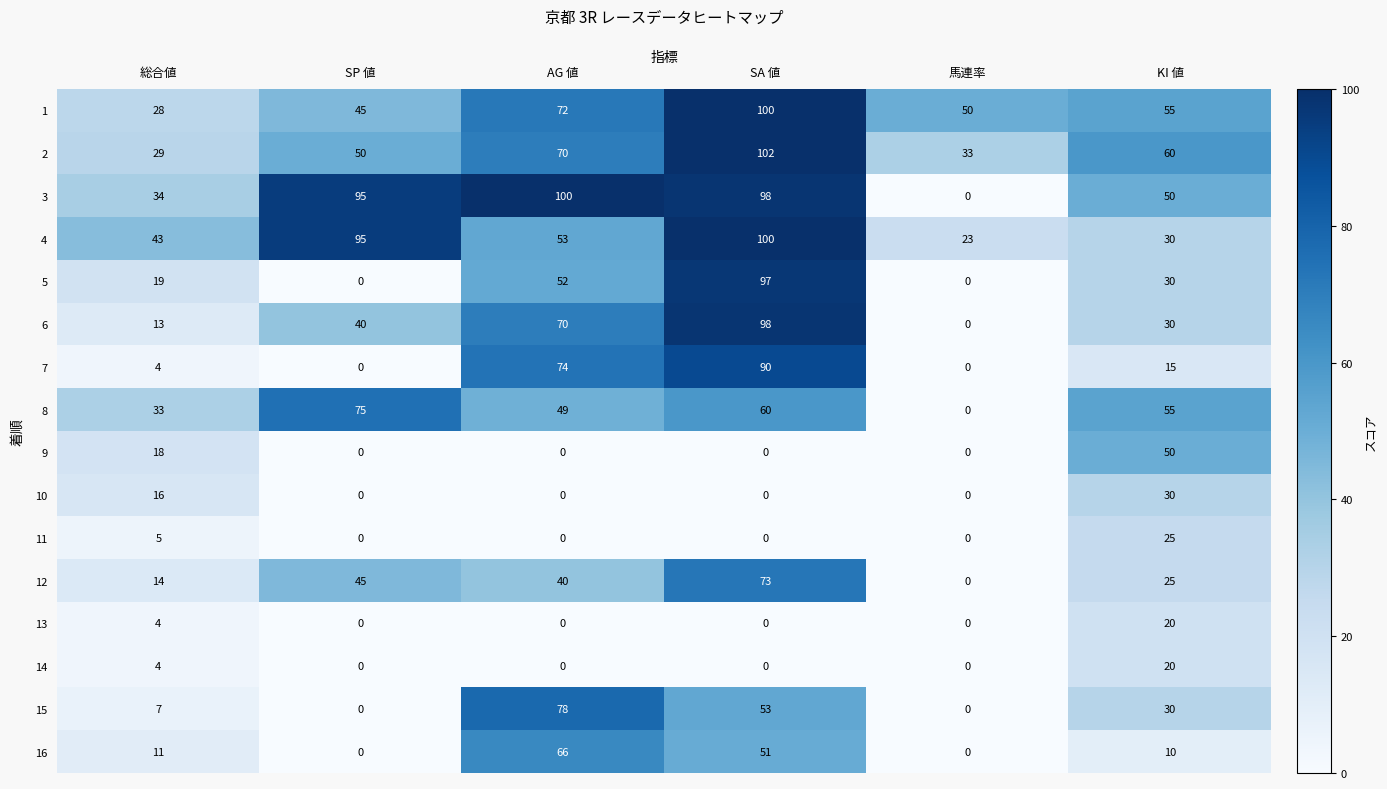

The value of 11 at AG 値 is 0. True or false?

True